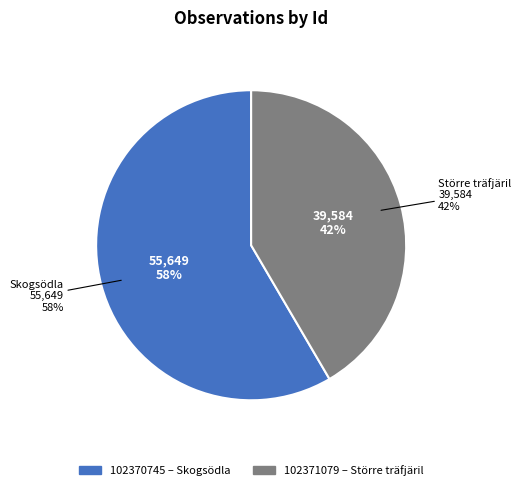

True or false: 102370745 accounts for 44% of the total.

False